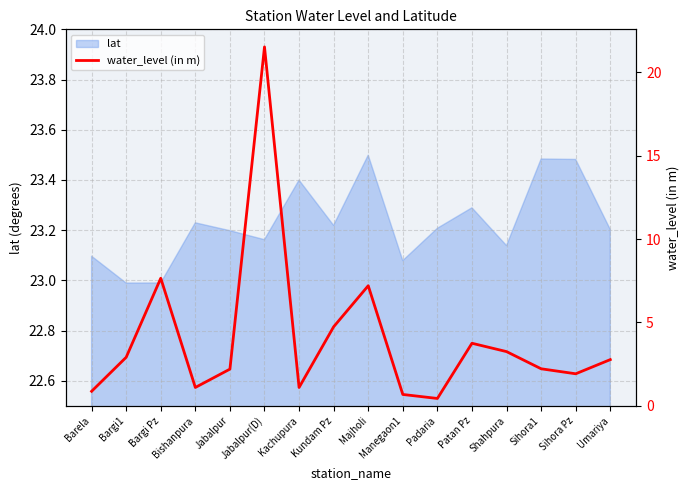

What is the lowest value of the lat series?

23.0